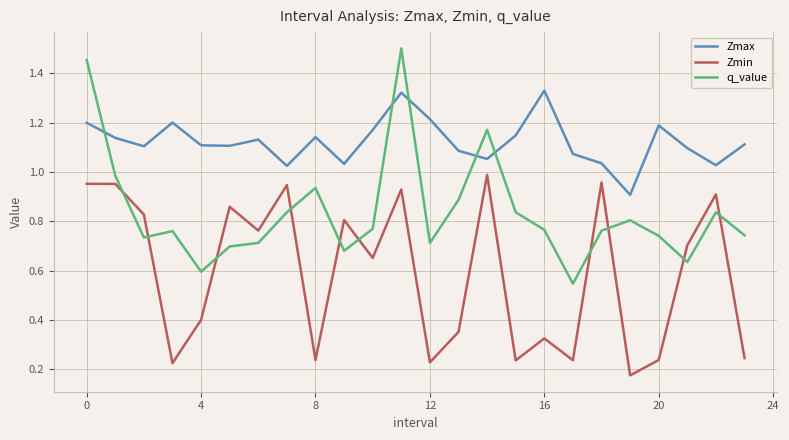

True or false: Zmax and Zmin intersect in this chart.

False